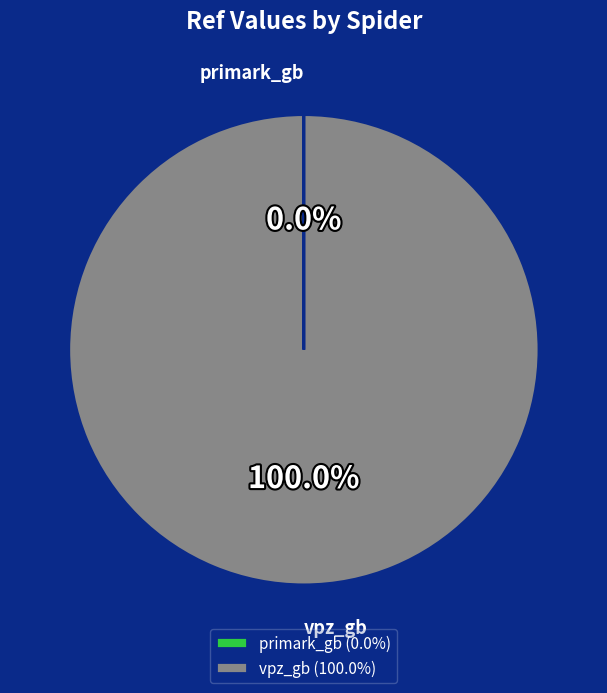

Does any single category account for the majority?

Yes